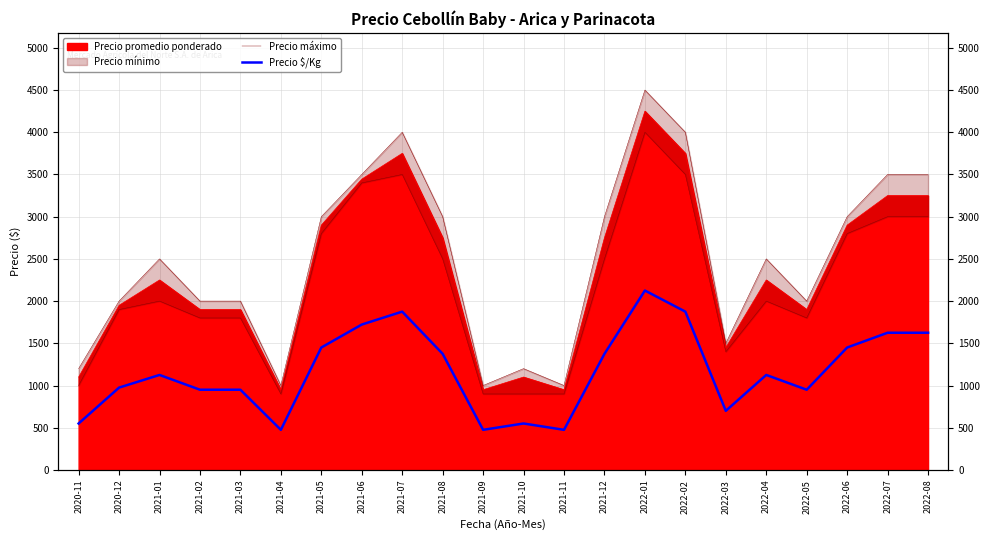

What position from the left is 2021-07?

9